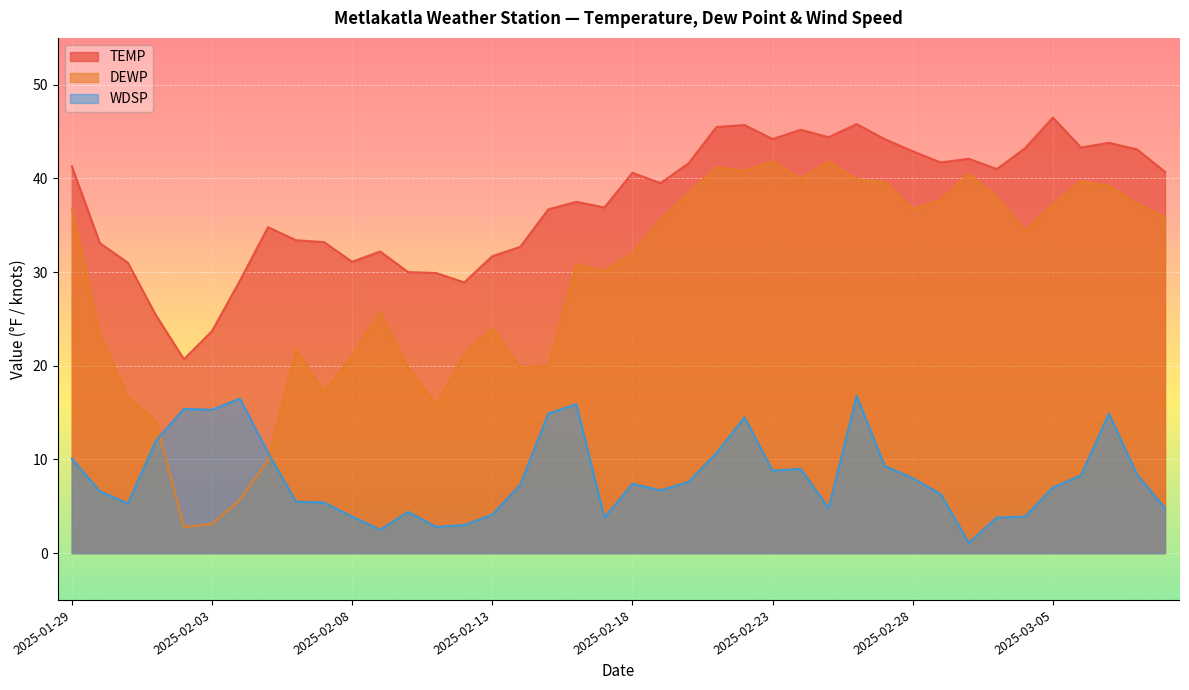

What is the total value across all series at 2025-01-31?

52.9